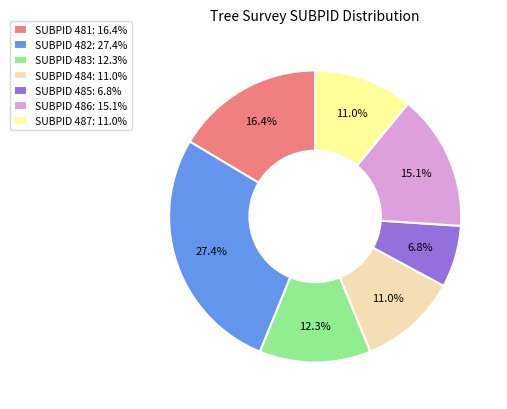

To the nearest percent, what is the average slice percentage?

14%